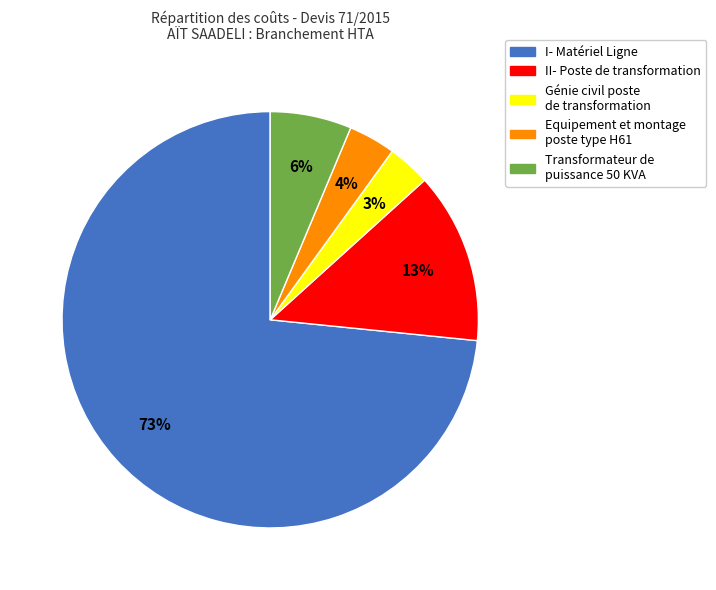

Is the sum of Equipement et montage poste type H61 and II- Poste de transformation greater than half?

No